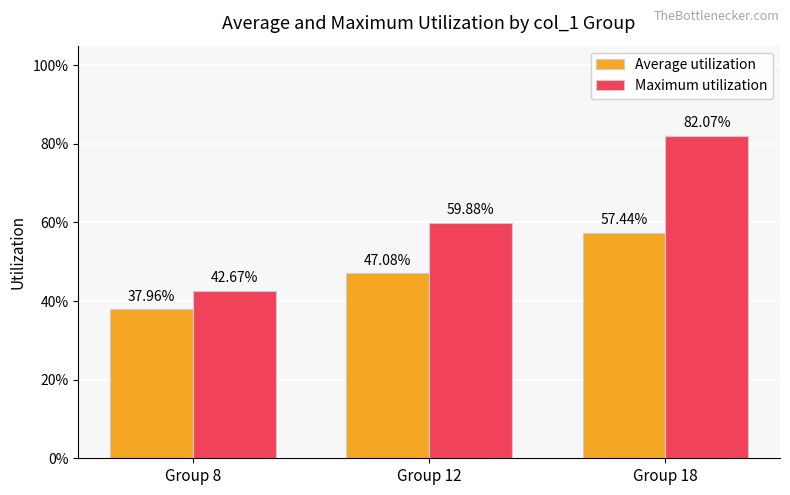

Does the chart contain stacked bars?

No